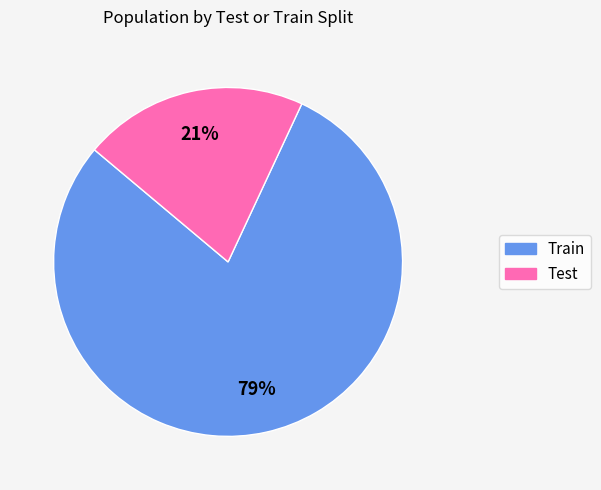

Is there a majority slice in this chart?

Yes